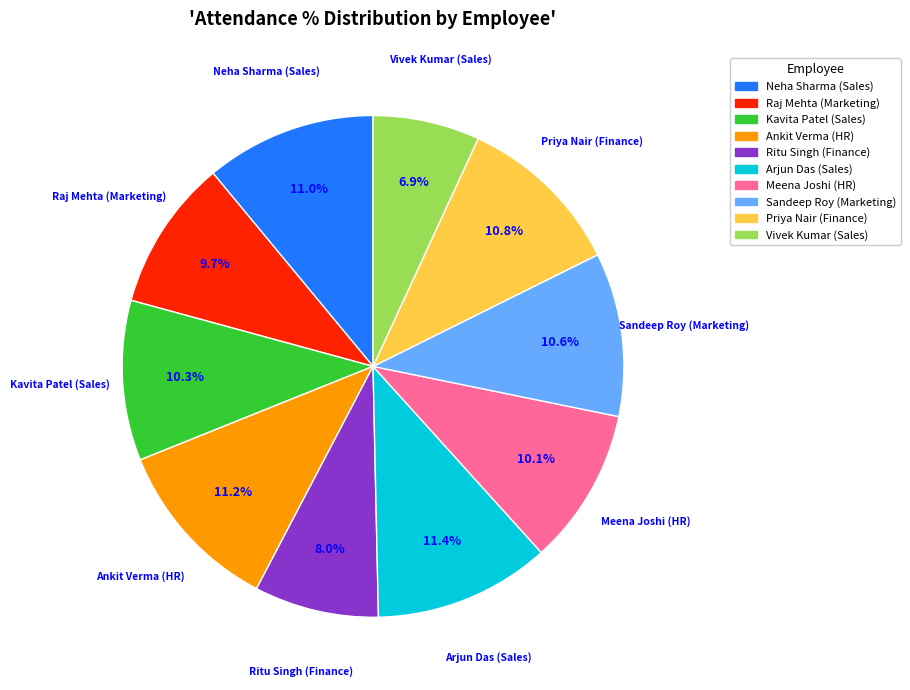

To the nearest percent, what percentage of the pie is Ankit Verma (HR)?

11%